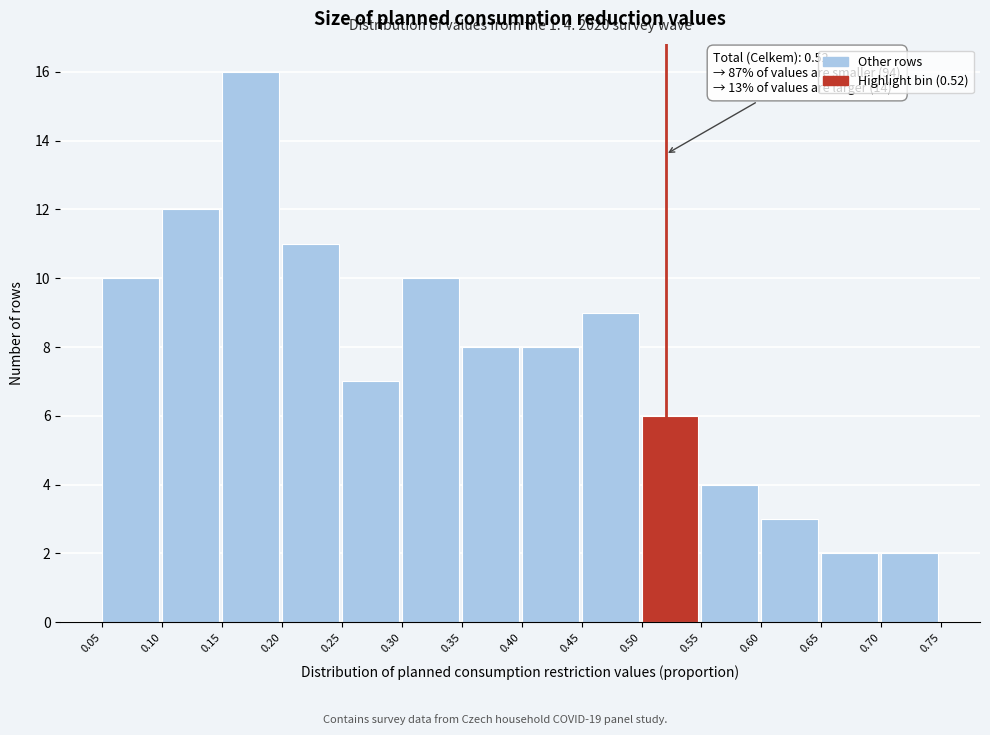

Over which range of the x-axis is the bar tallest?

0.15 to 0.20